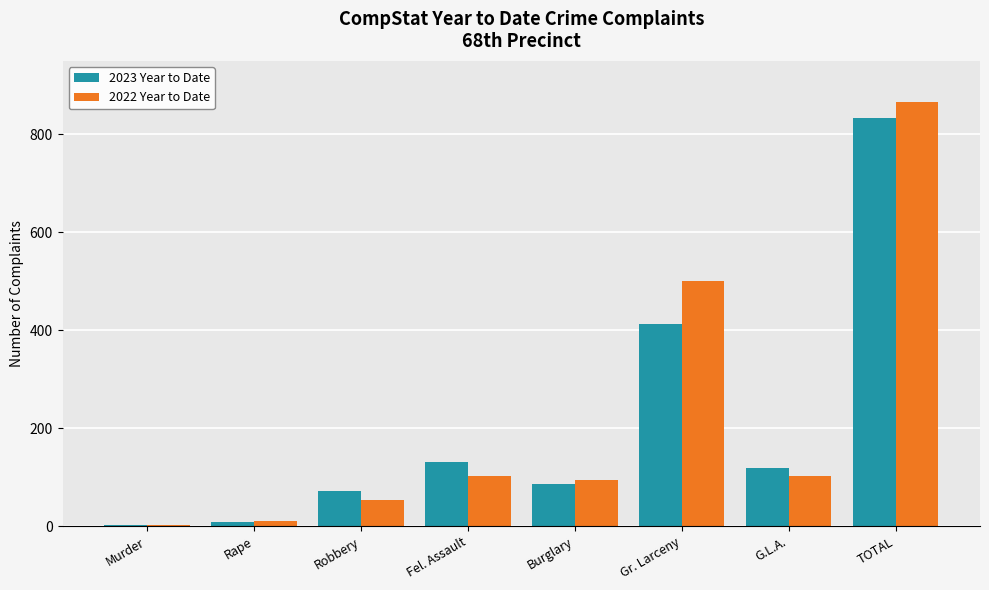

How many categories are shown in the chart?

8